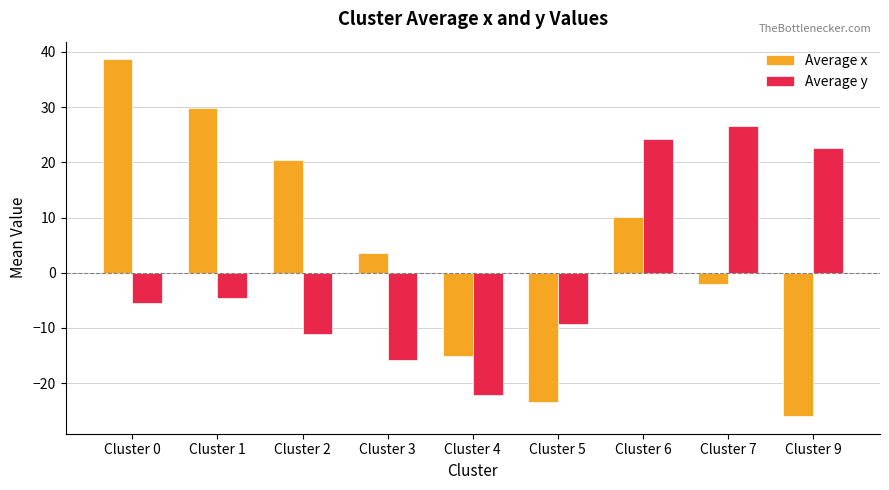

What is the approximate value of Average y at Cluster 5?

-9.3